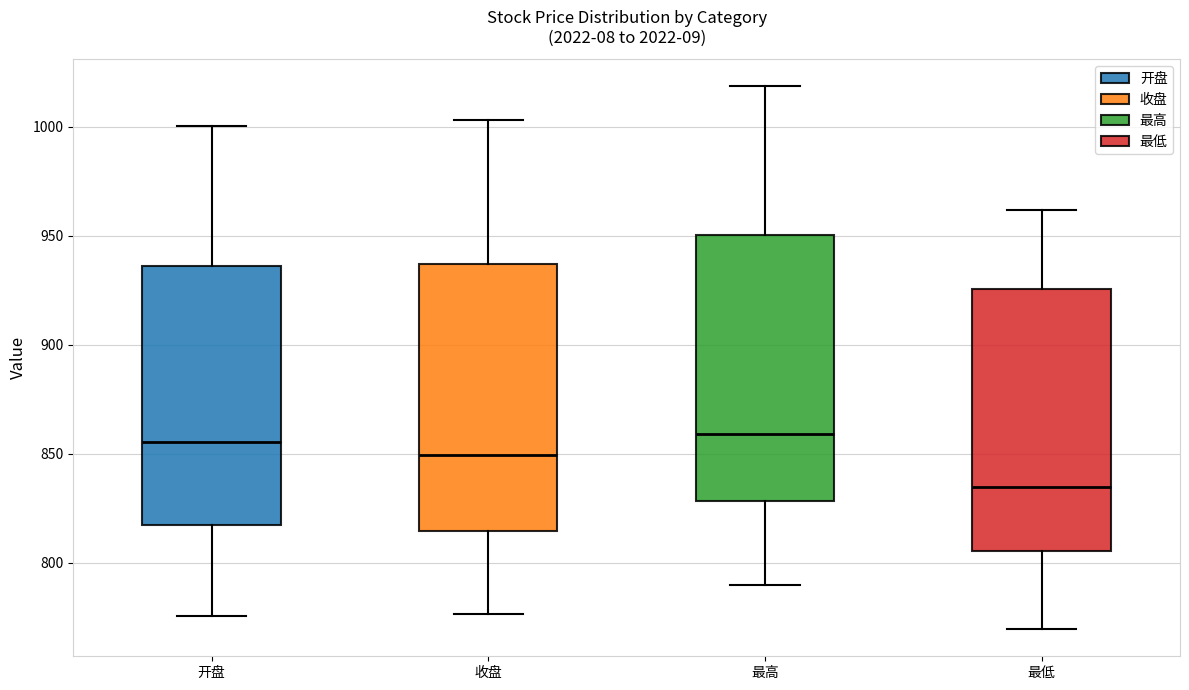

Where is the upper edge of the box for 收盘 on the y-axis? The values are not printed on the chart, so give them approximately, as read against the axis.

935